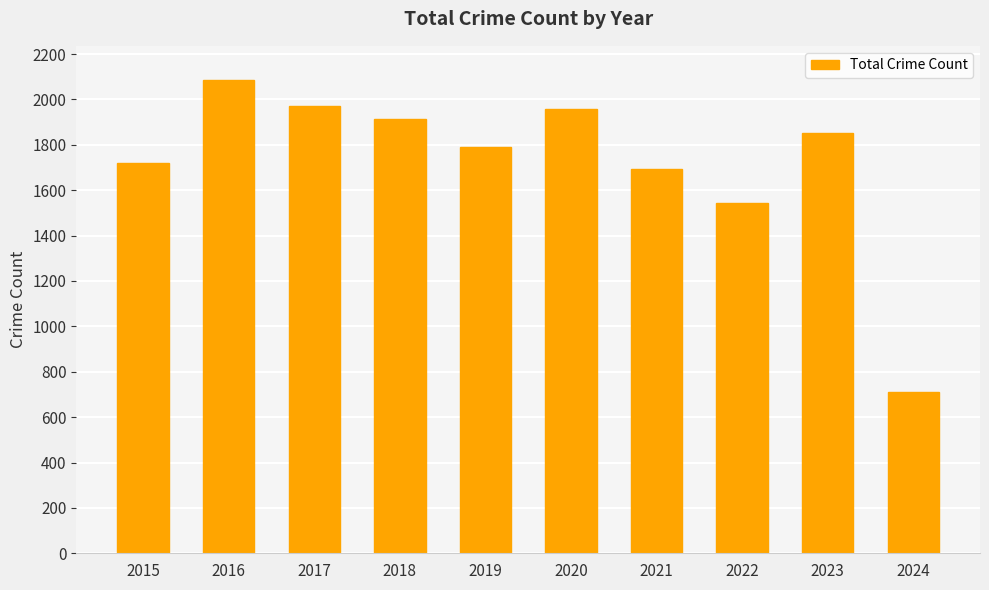

What is the maximum value shown in the chart?

2086